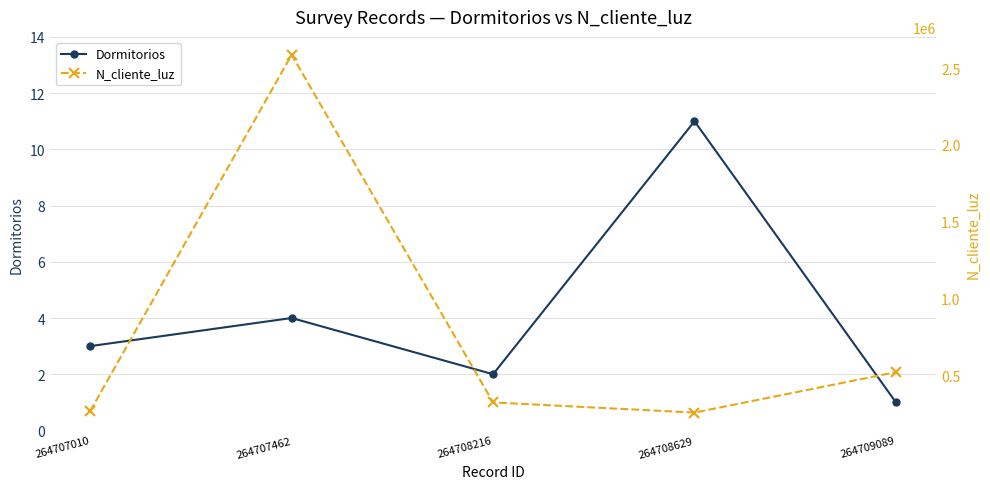

What is the total value across all series at 264708629?

258674